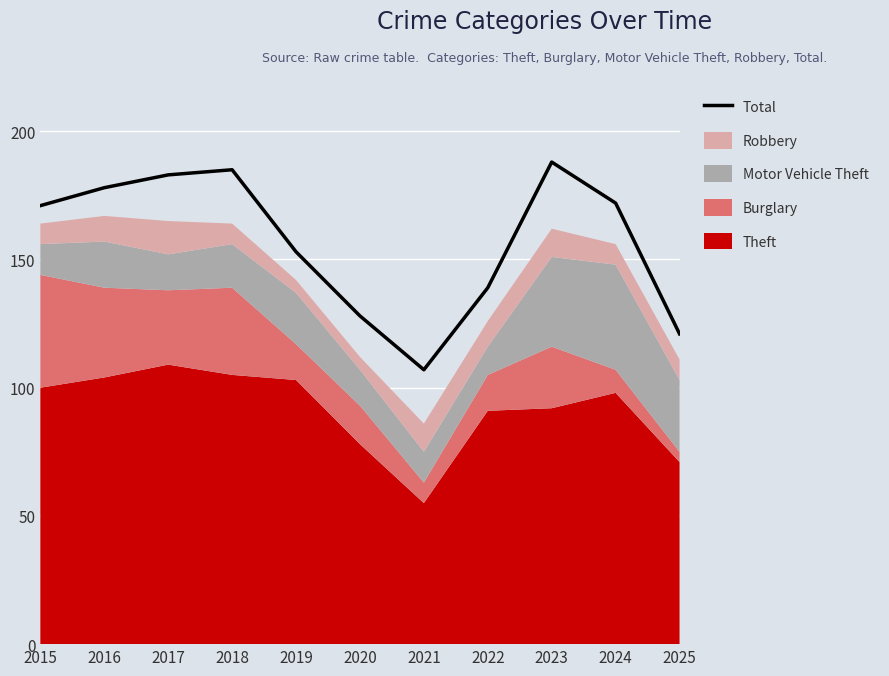

At which category does the chart reach its minimum across all series?

2021